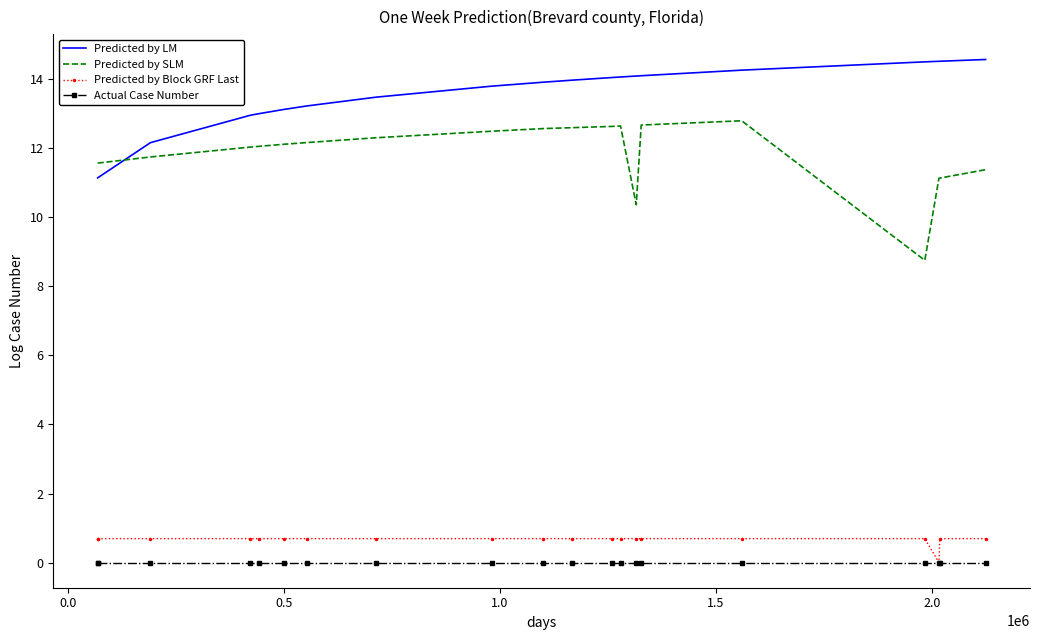

True or false: Predicted by Block GRF Last and Predicted by SLM cross at least once.

False